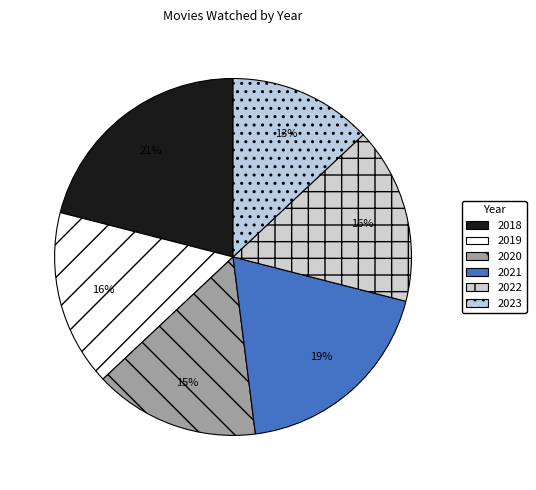

Which category has the smallest portion of the pie?

2023